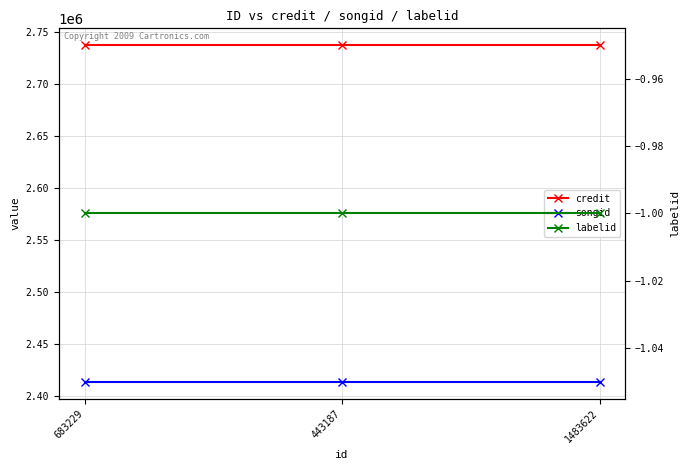

The value of labelid at 1483622 is -1. True or false?

True